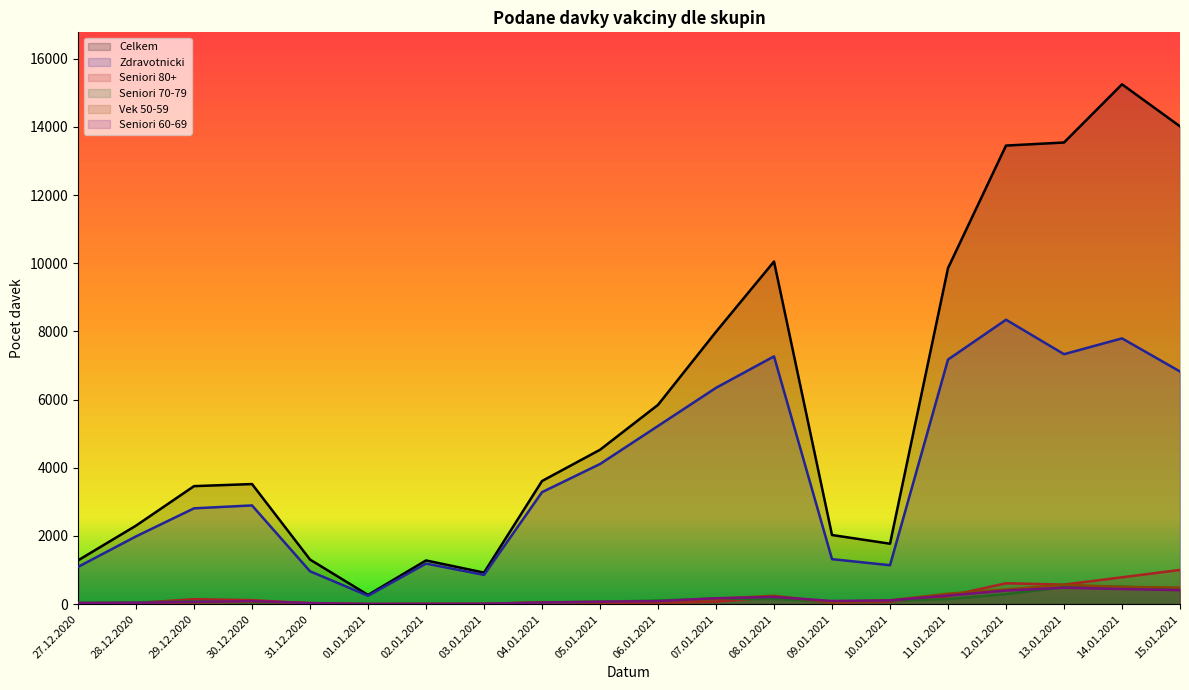

Does the chart have visible grid lines?

No